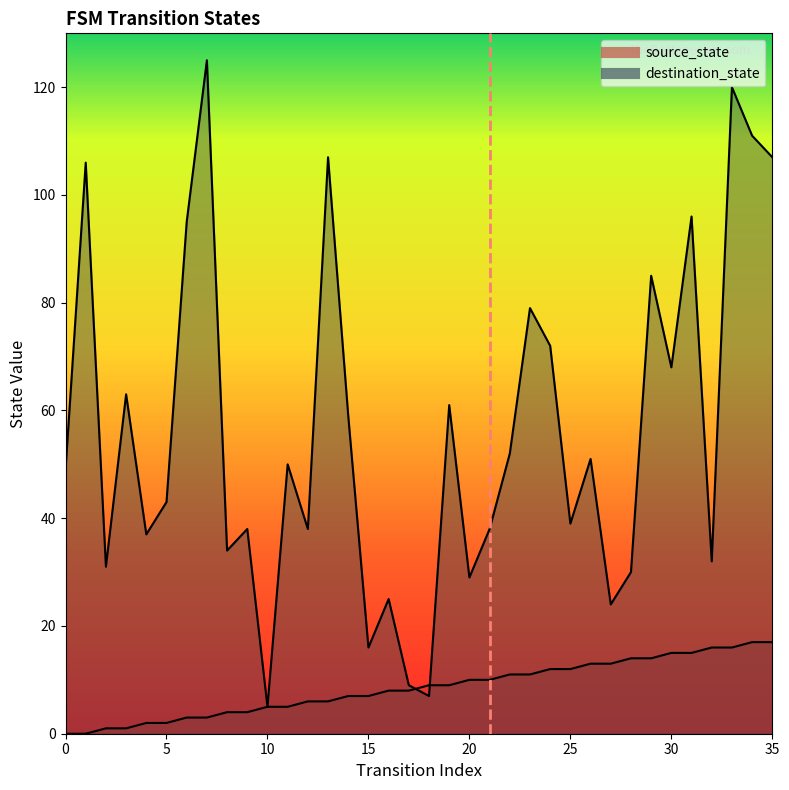

How many positive values does the source_state series have?

34